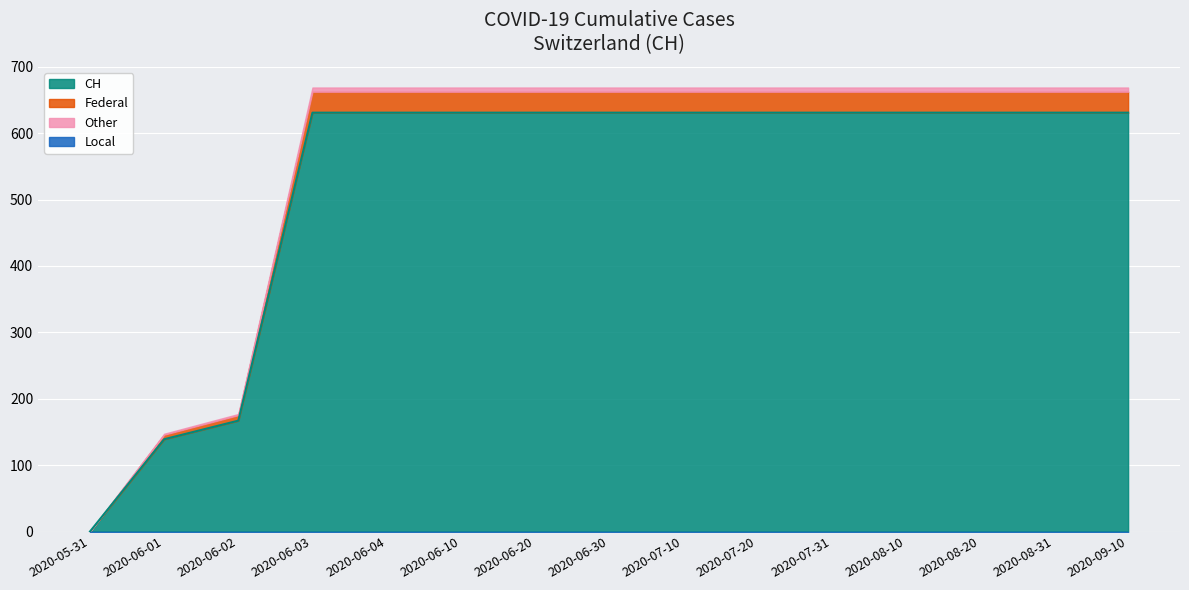

What is the label of the 3rd point from the left?

2020-06-02